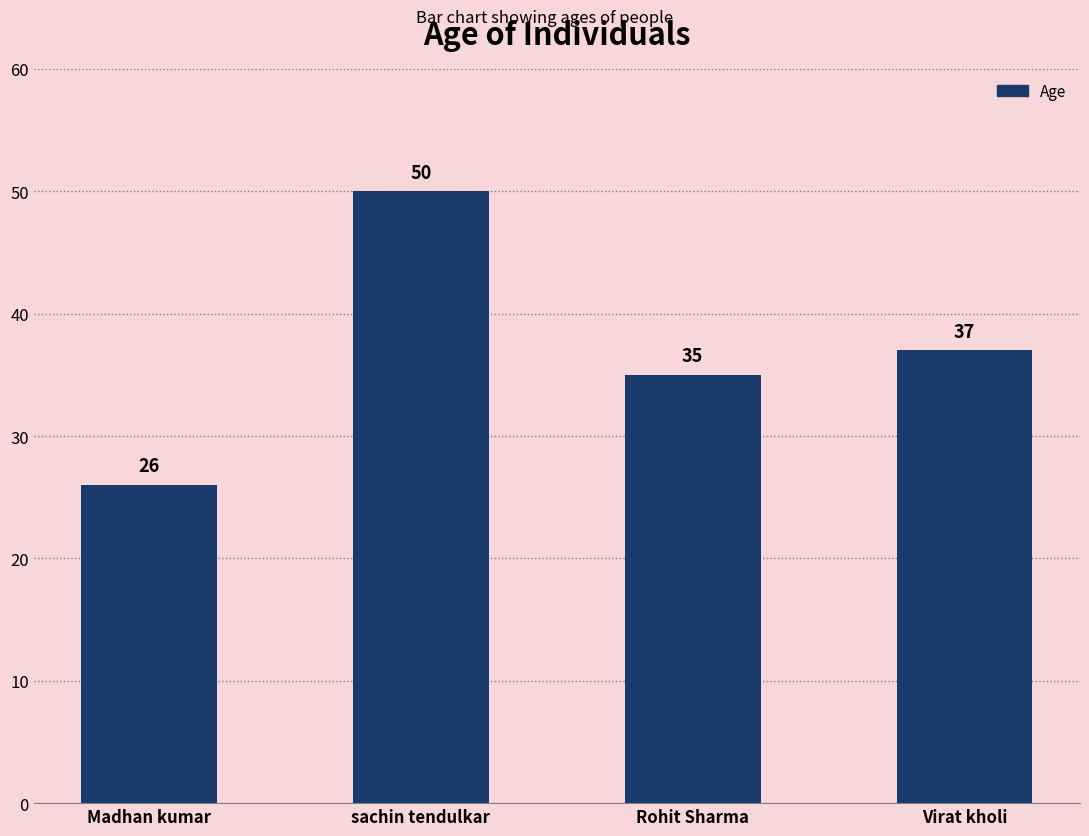

What is the change in value from Rohit Sharma to Virat kholi?

+2